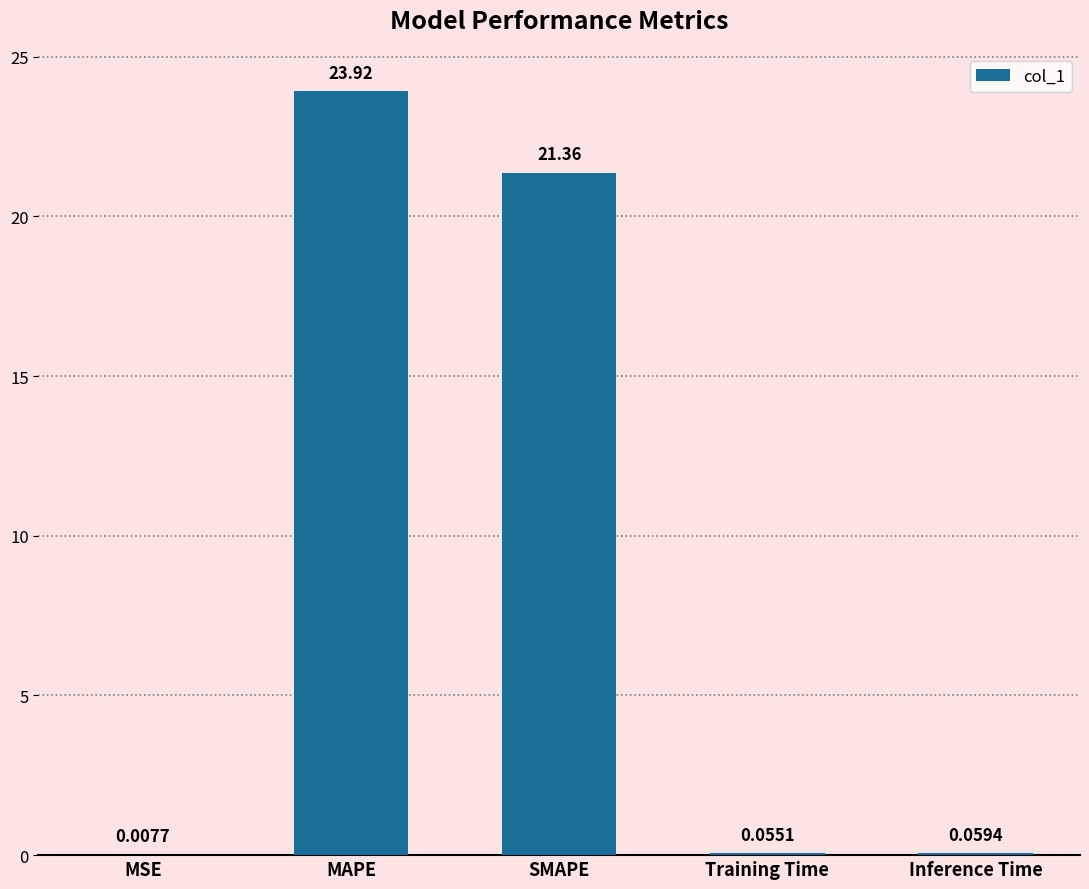

What is the change in value from SMAPE to Inference Time?

-21.3